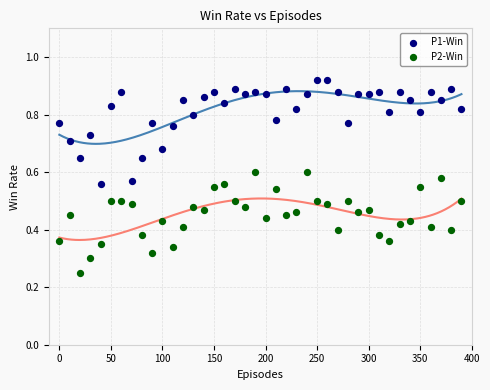

Which series contains the highest Y value?

P1-Win